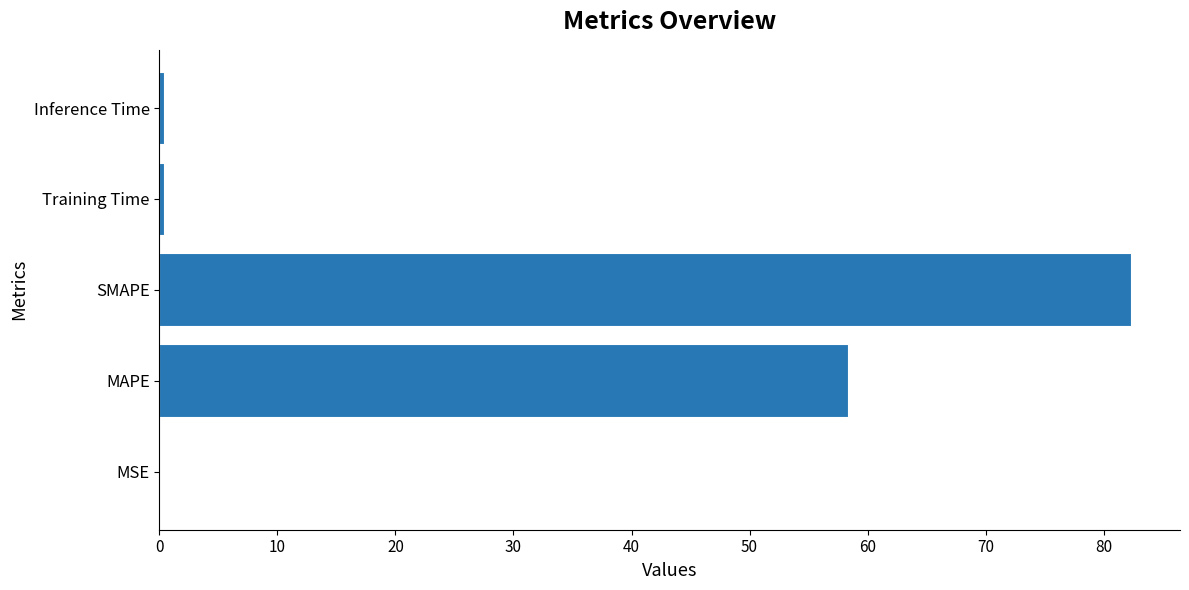

Is it true that the value at SMAPE is 36.2?

False